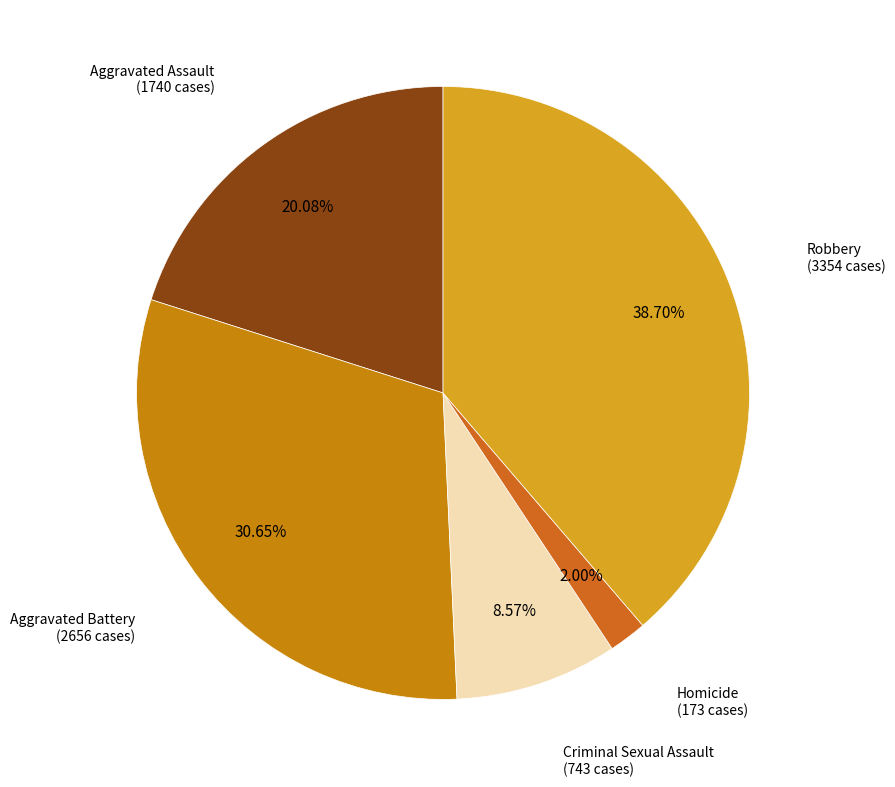

Rank the categories by value from lowest to highest.

Homicide, Criminal Sexual Assault, Aggravated Assault, Aggravated Battery, Robbery